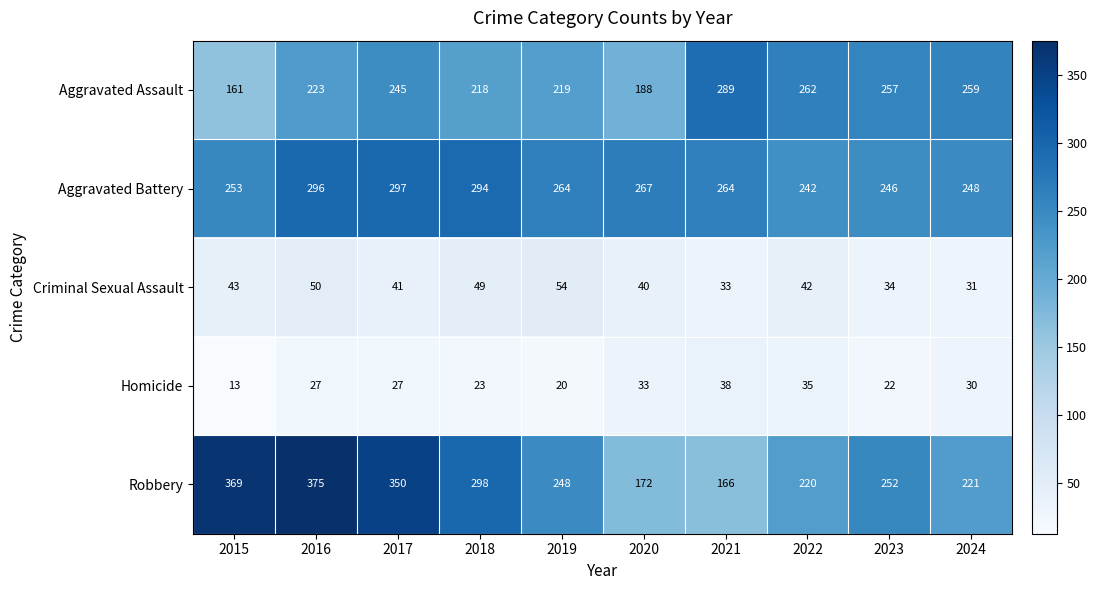

How many data points in Aggravated Assault are less than 245?

5